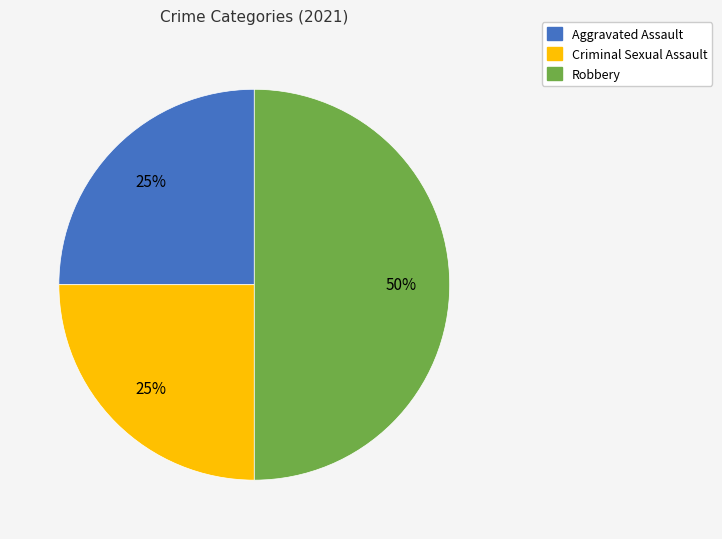

To the nearest percent, what is the average slice percentage?

33%